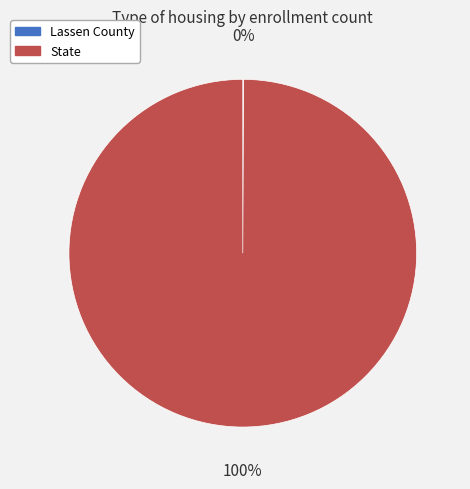

What is the largest slice in the pie chart?

State